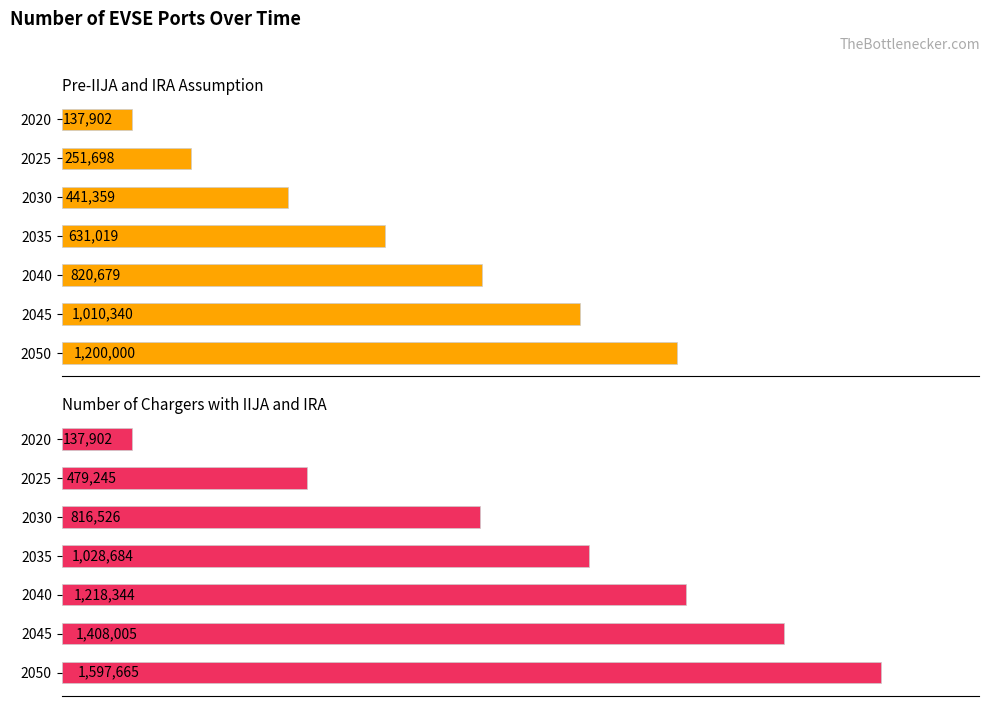

What is the greatest value displayed?

1597665.1